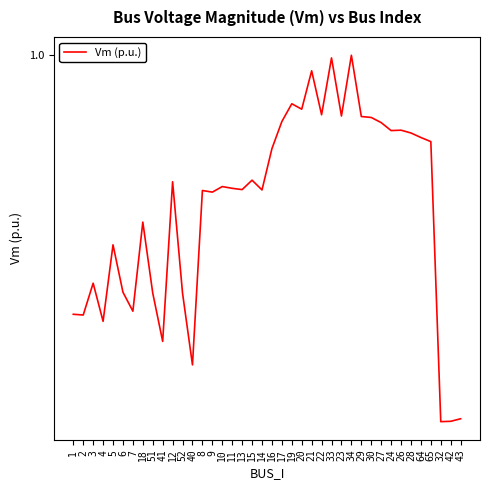

Is it true that the value at 65 is 0.3?

False